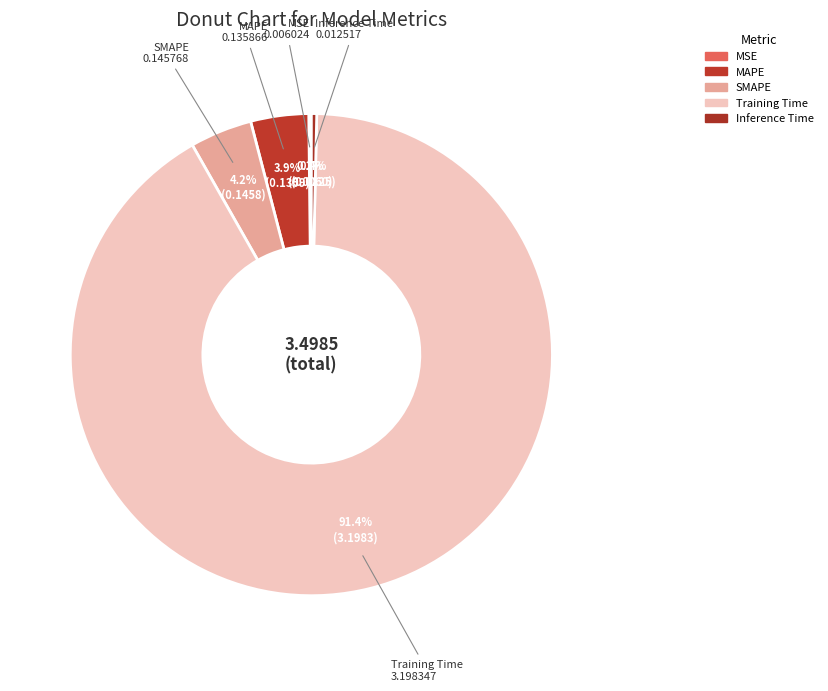

To the nearest percent, what portion does SMAPE represent?

4%